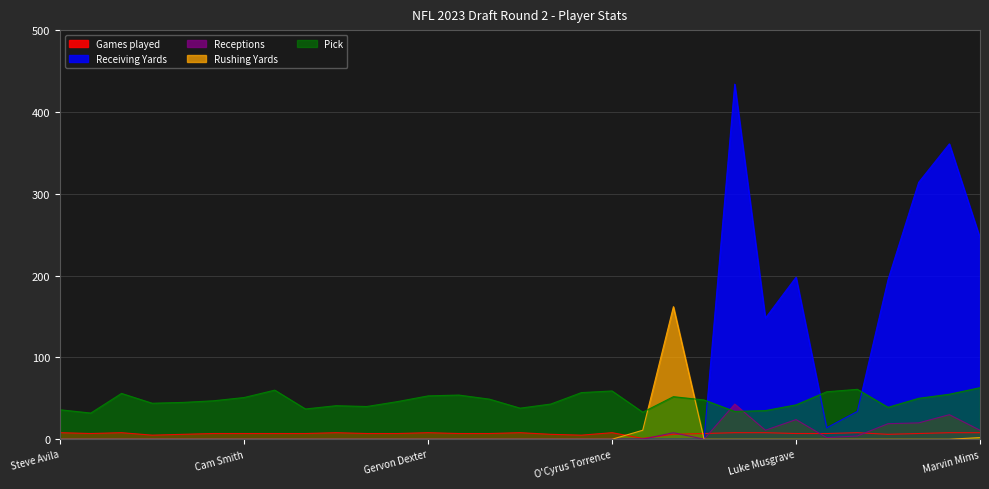

Which label corresponds to the largest value in the chart?

Sam LaPorta